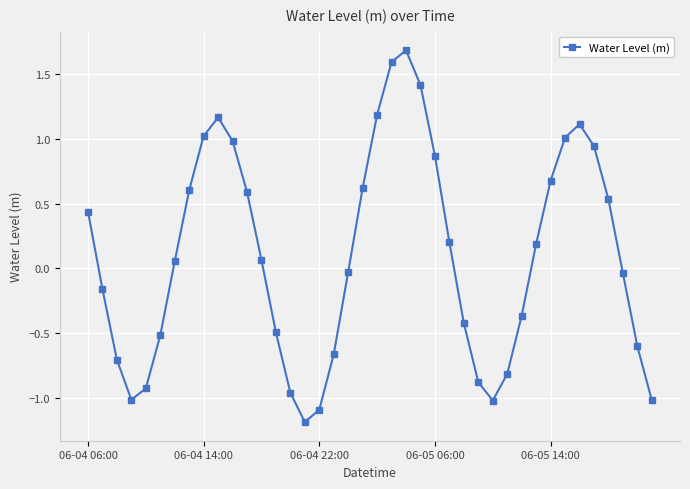

What is the difference between the maximum and minimum values?

2.9